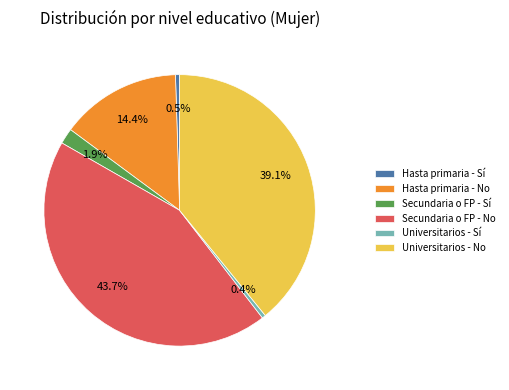

Which has a higher value, Secundaria o FP - Sí or Secundaria o FP - No?

Secundaria o FP - No